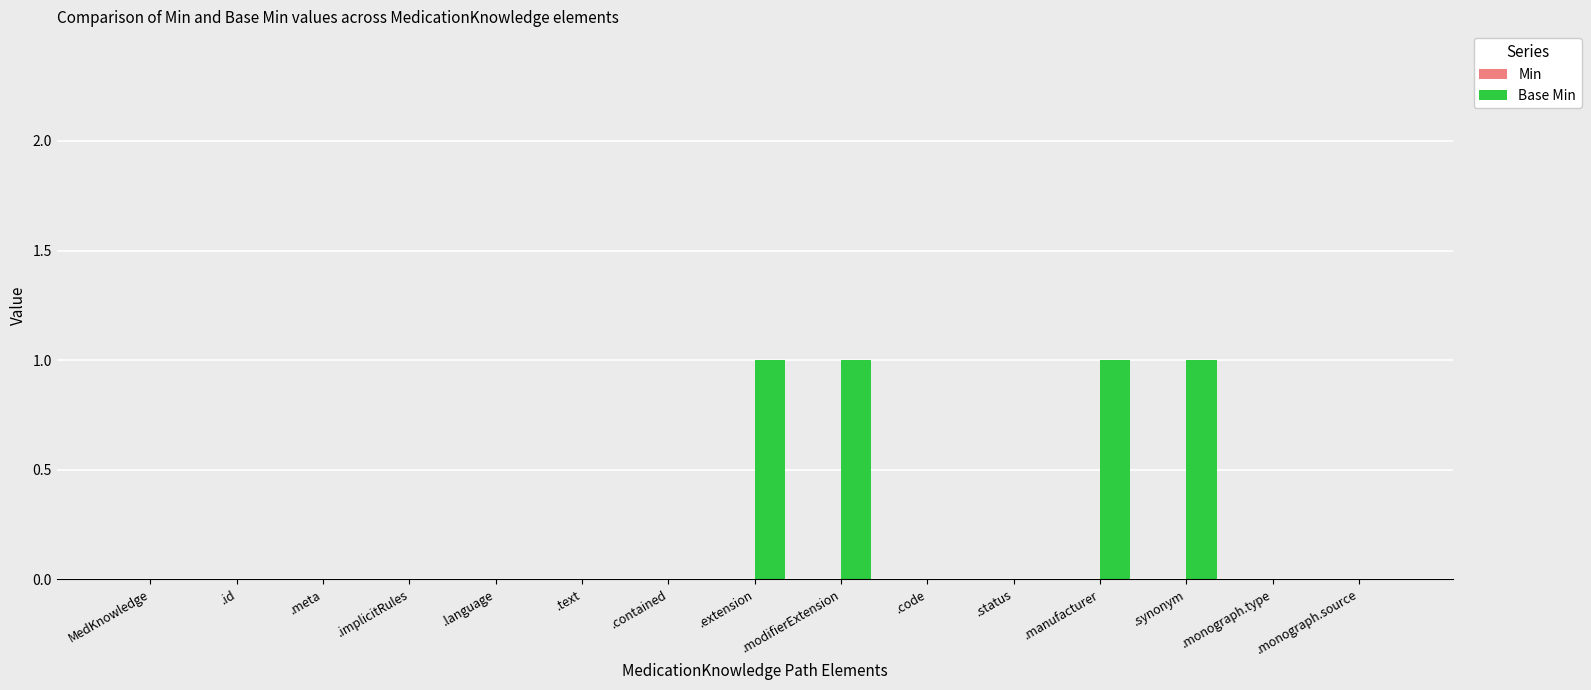

Does the chart contain stacked bars?

No